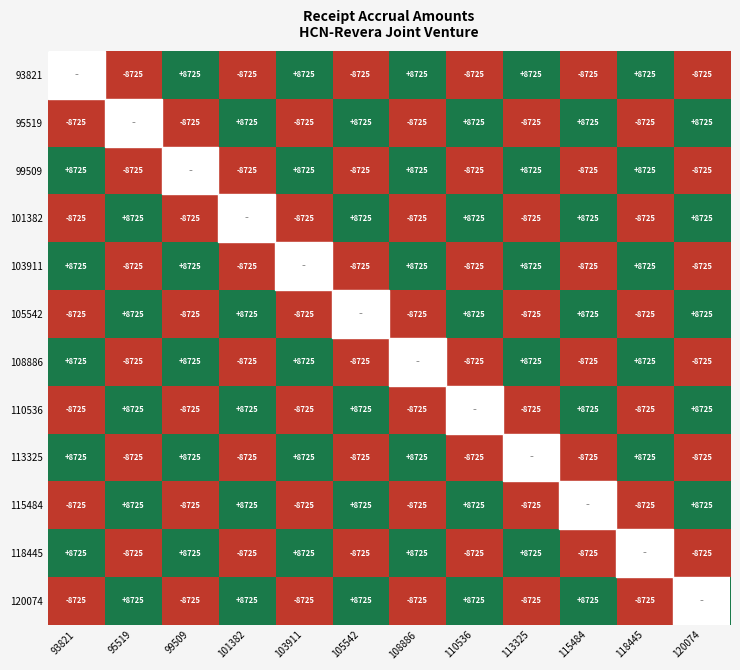

Is it true that 110536 equals 3827.2 at 115484?

False